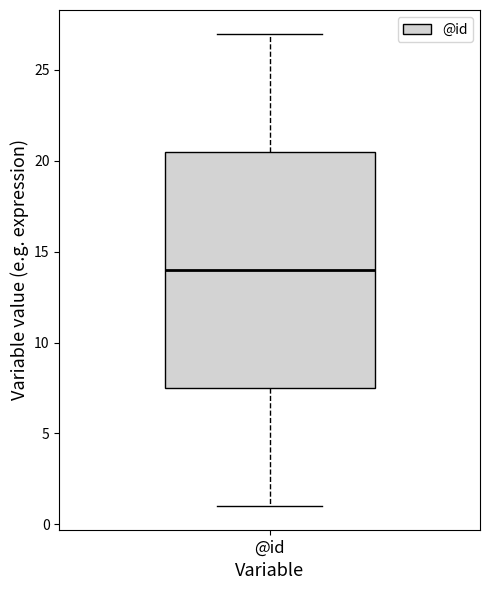

Where is the lower edge of the box for @id on the y-axis? The values are not printed on the chart, so give them approximately, as read against the axis.

7.5